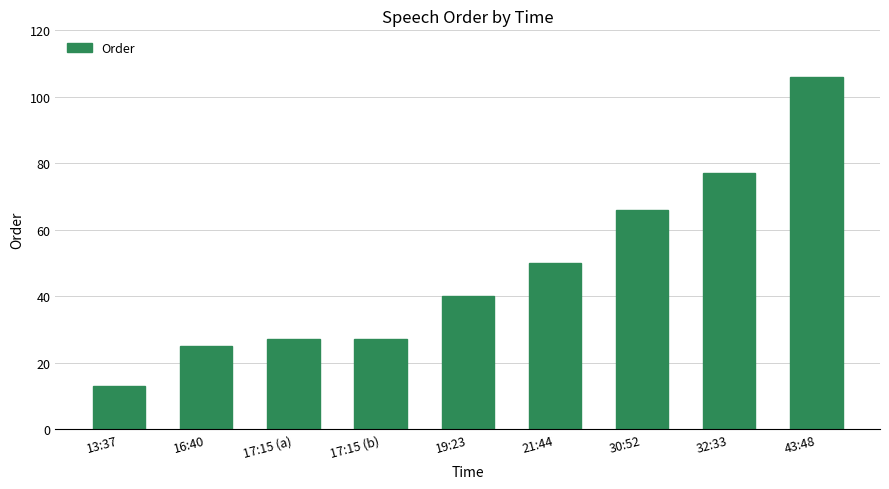

Reading left to right, what are all the values shown in this chart?

13:37=13	16:40=25	17:15 (a)=27	17:15 (b)=27	19:23=40	21:44=50	30:52=66	32:33=77	43:48=106